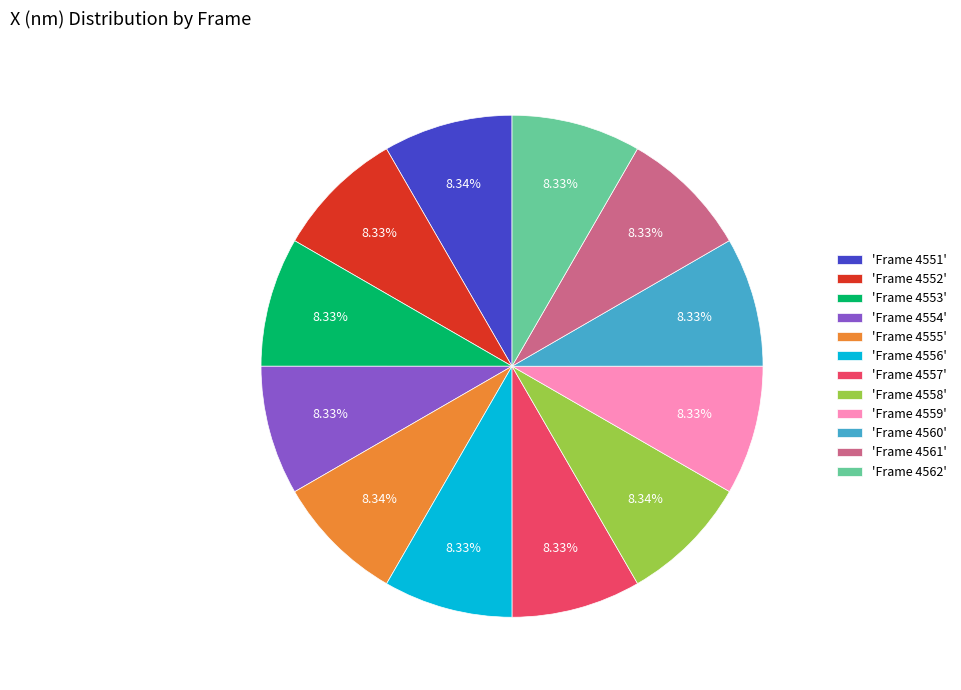

Is 'Frame 4562' the majority of the pie?

No